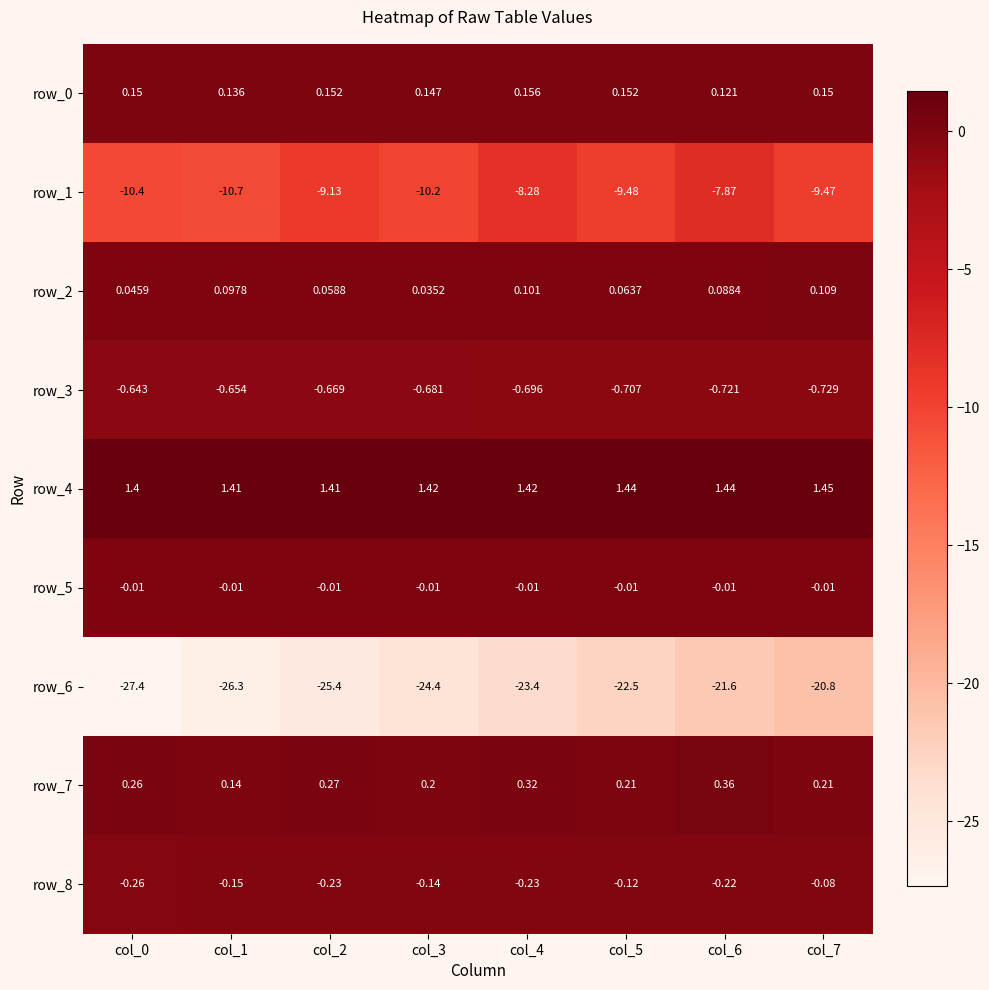

Is the value of row_6 at col_2 greater than the value of row_2 at col_4?

No